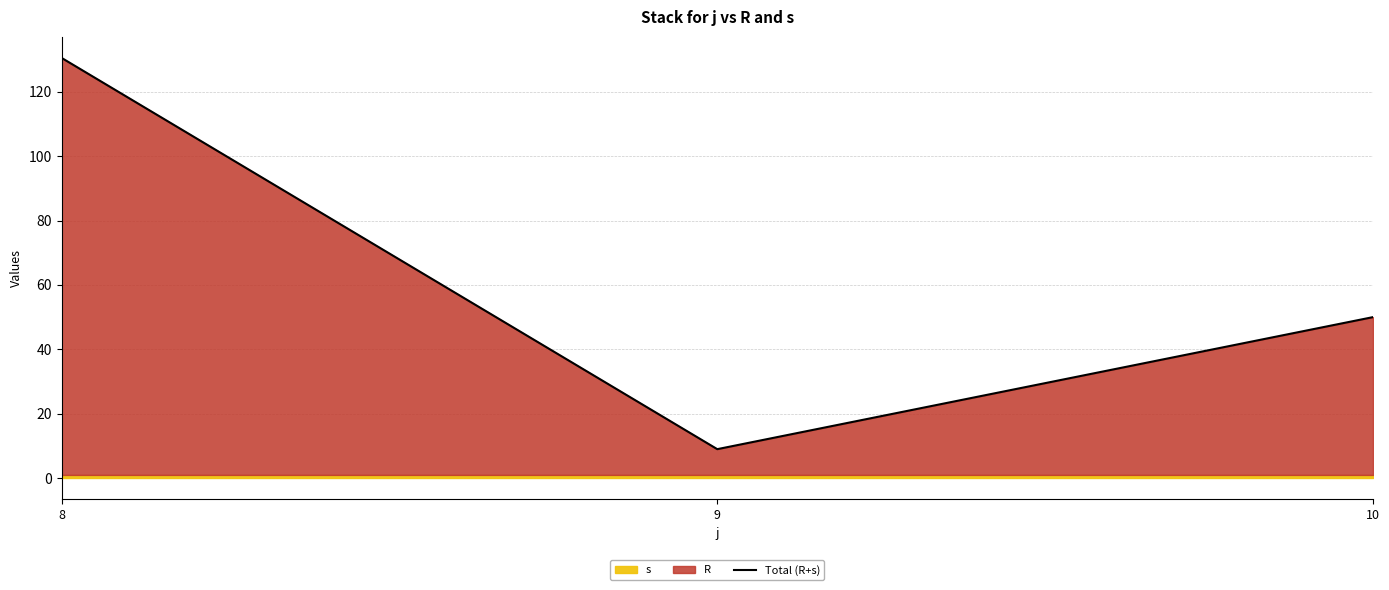

How many values in the Total (R+s) series exceed 49?

2